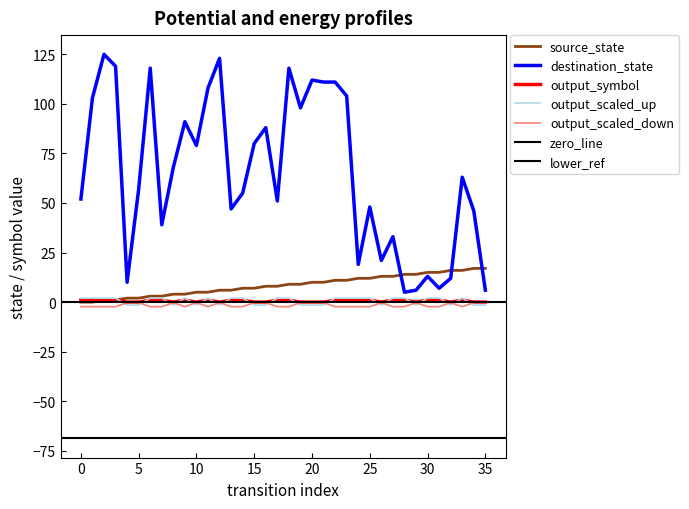

True or false: output_symbol and destination_state intersect in this chart.

False